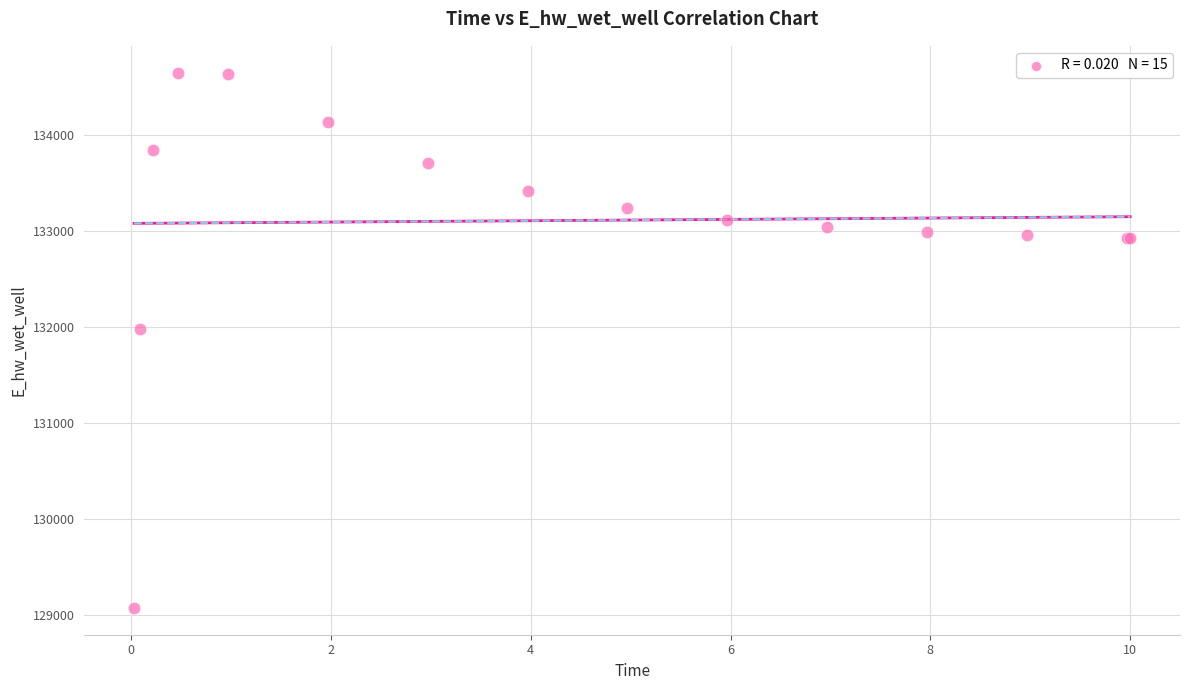

What Y value in the scatter plot is closest to 131861?

131982.5